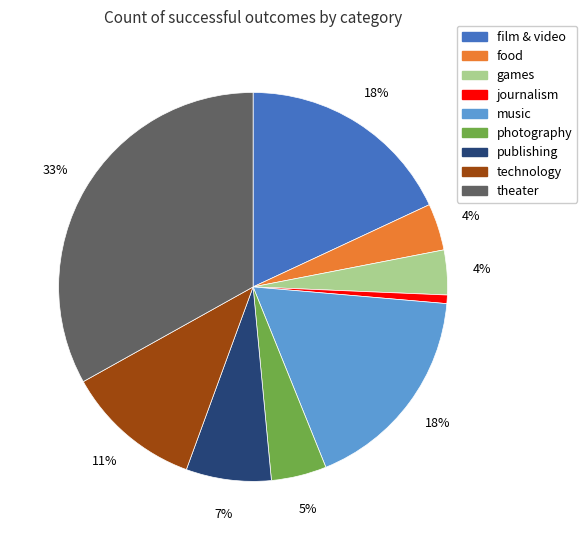

True or false: journalism accounts for 1% of the total.

True